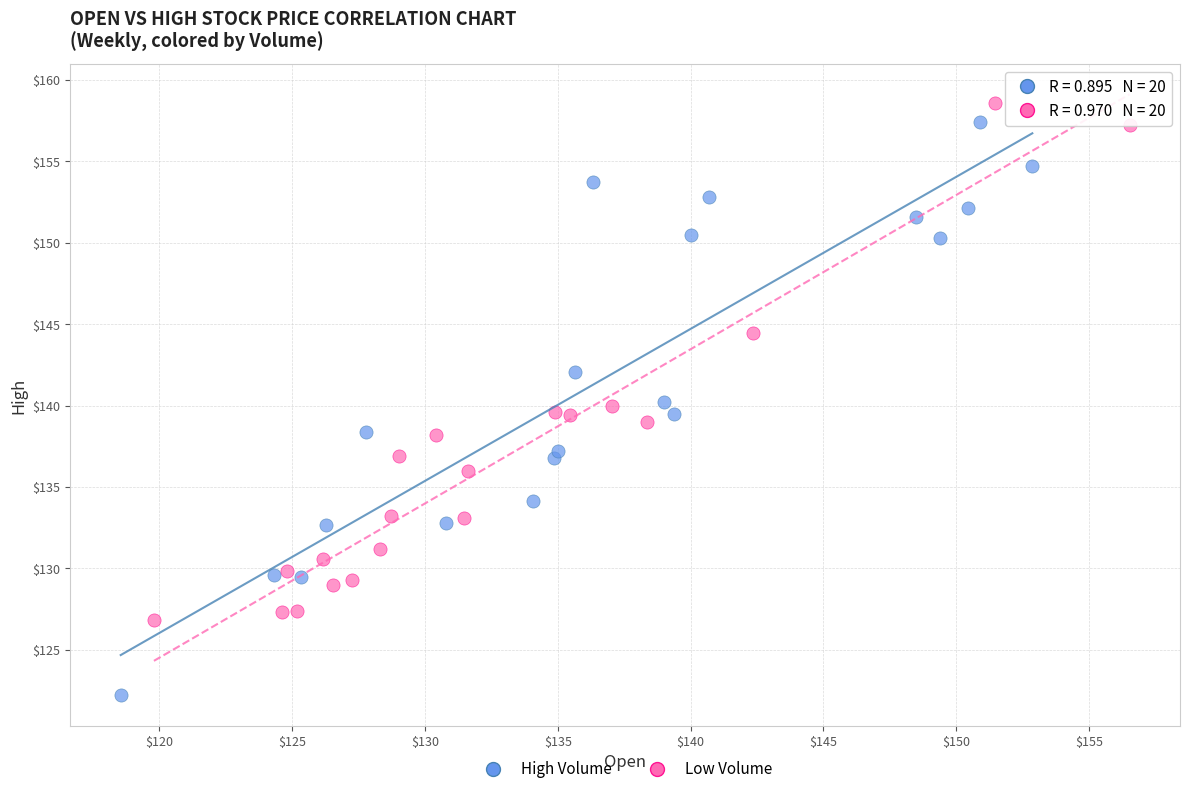

Which series has the widest spread of Y values?

High Volume